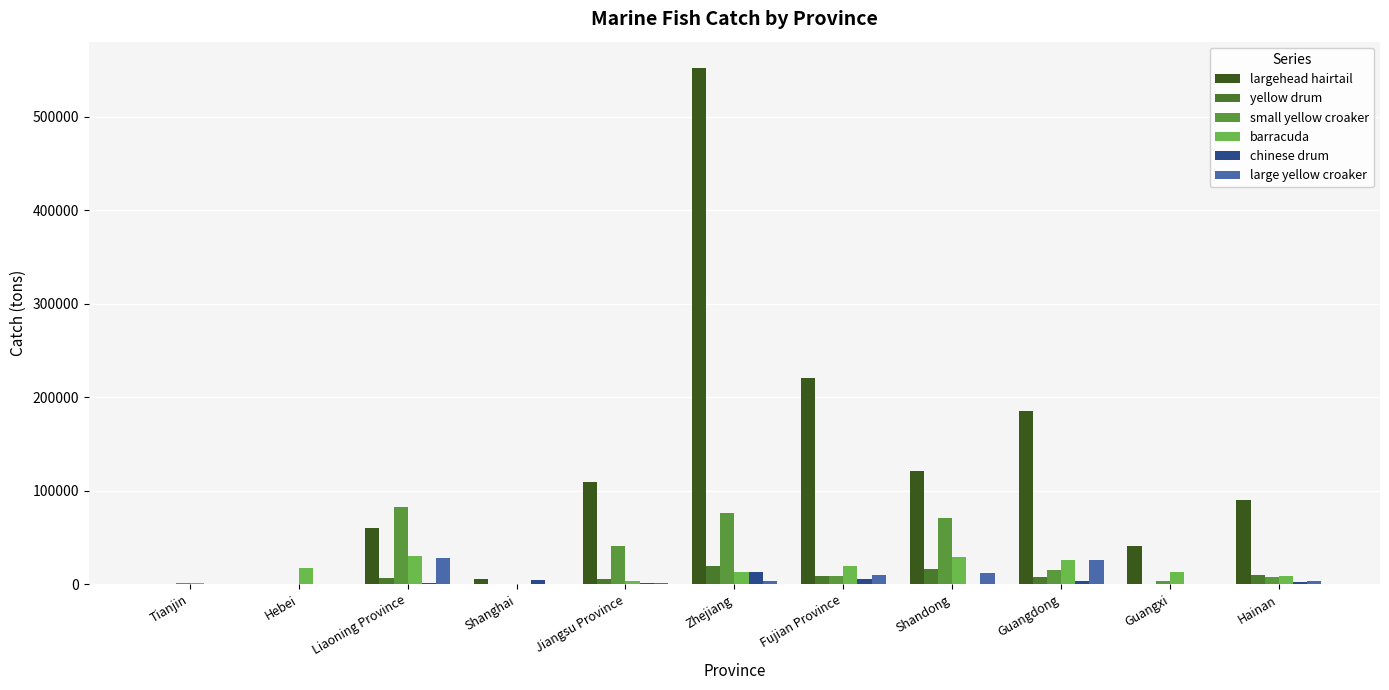

How many categories are shown in the chart?

11